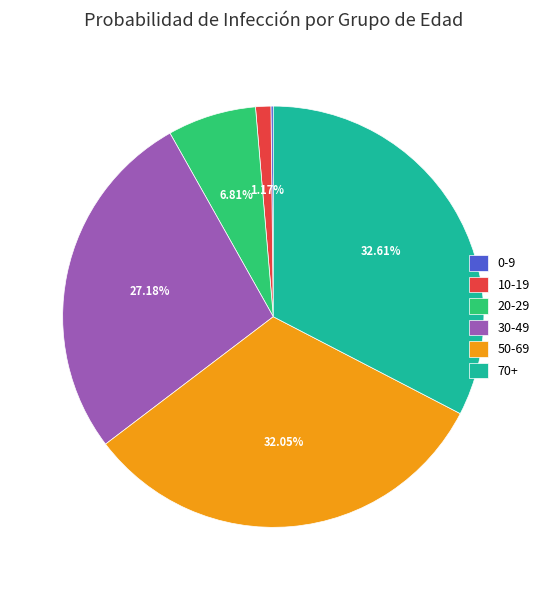

Does 20-29 account for over 50% of the chart?

No